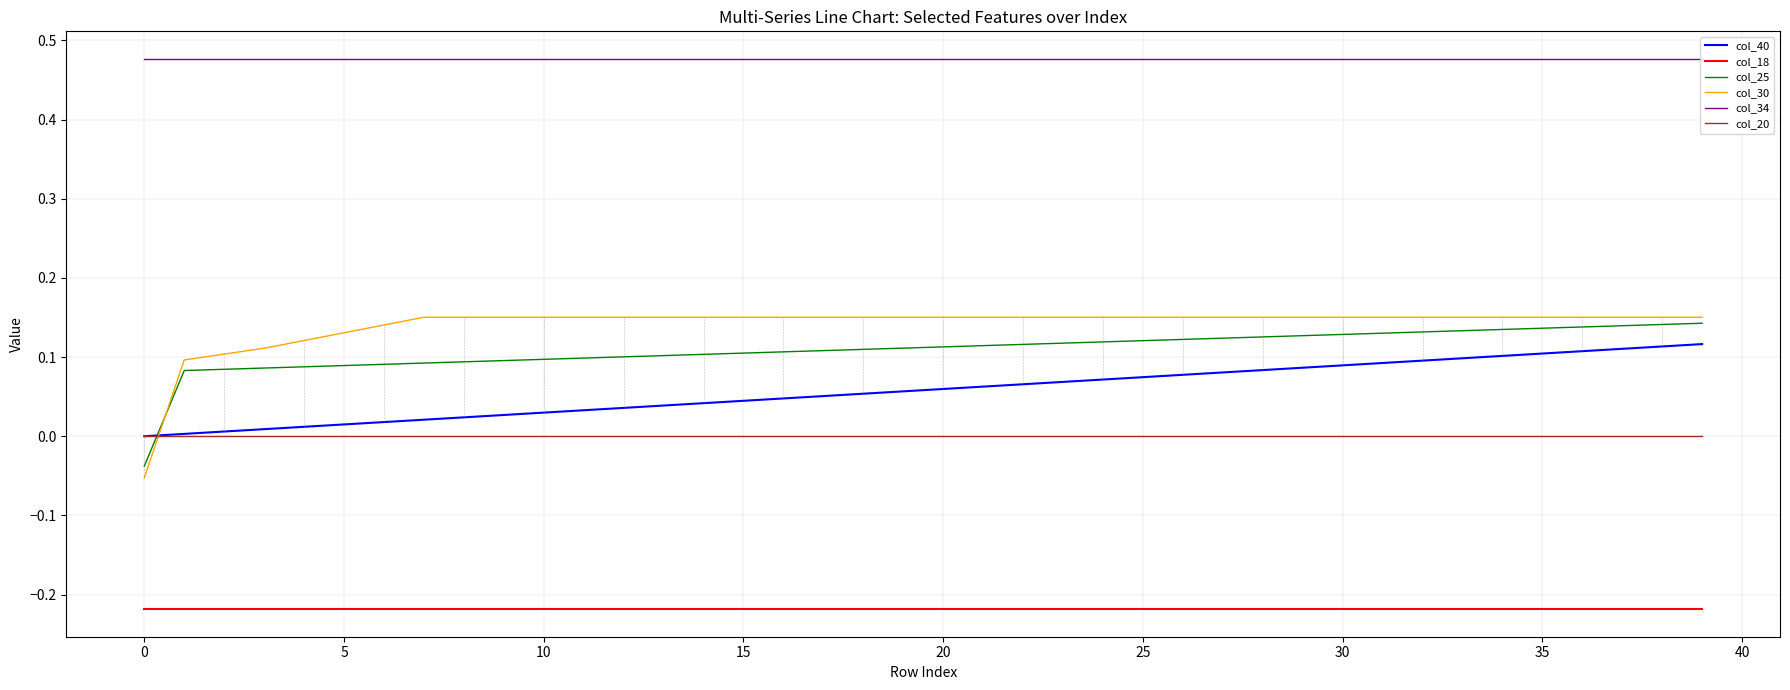

Which series has the largest total across all categories?

col_34